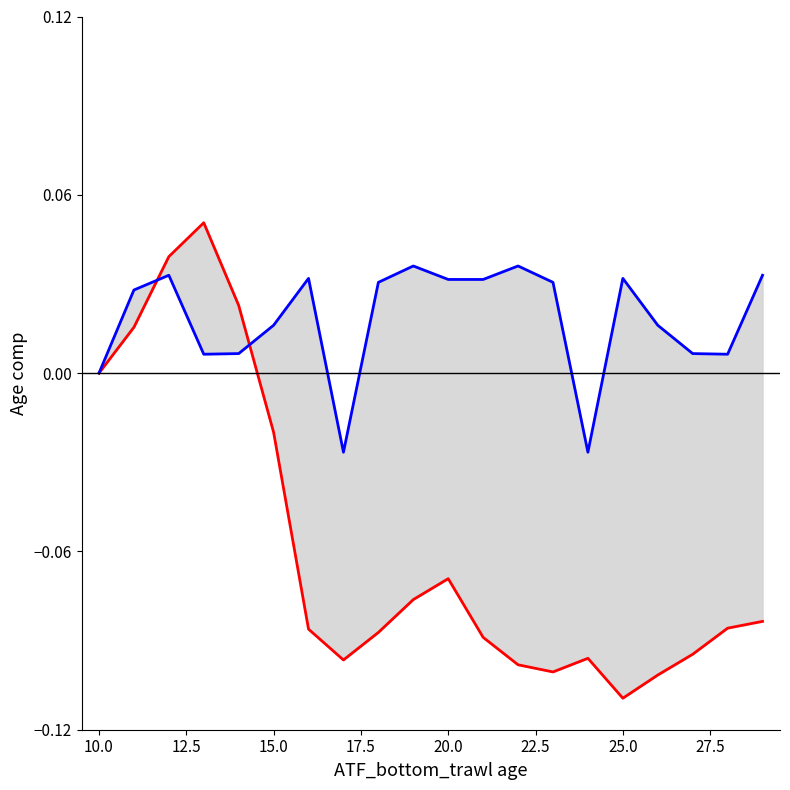

At how many categories does at least one series exceed 0?

17